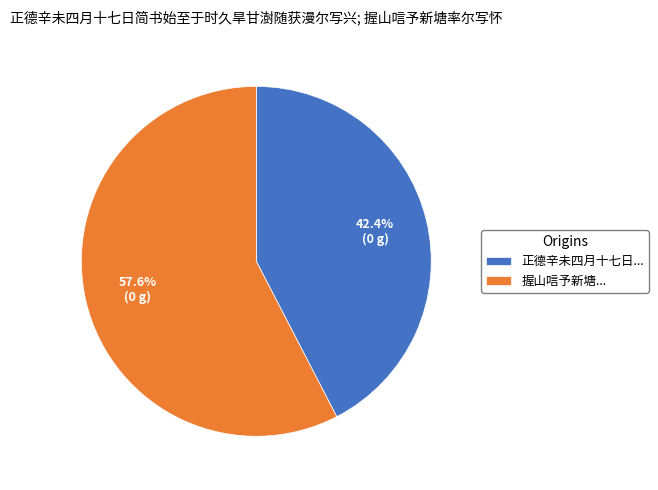

Which category has the biggest portion of the pie?

握山唁予新塘...